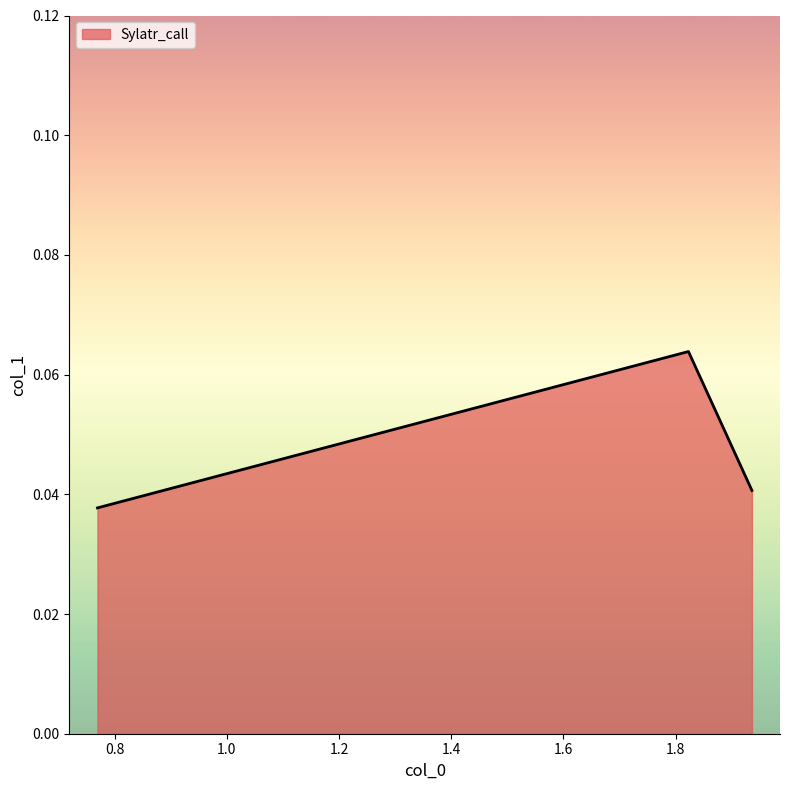

How many values are between 0 and 1?

3